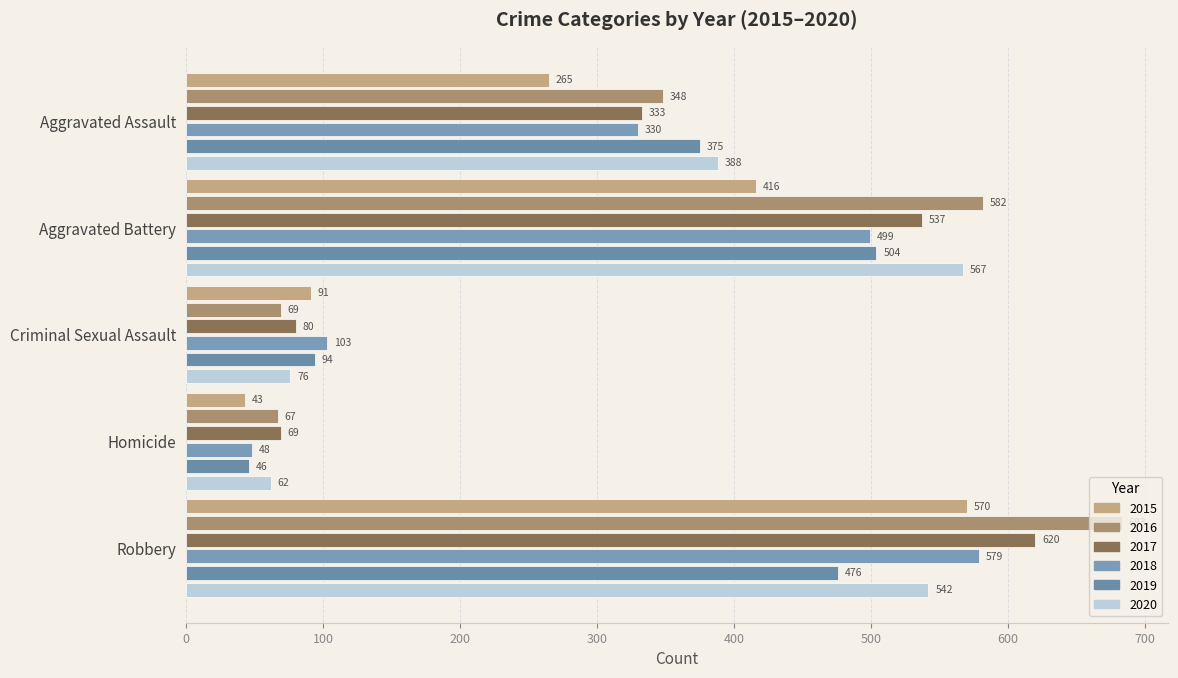

At Homicide, list the series in order from largest to smallest.

2017, 2016, 2020, 2018, 2019, 2015